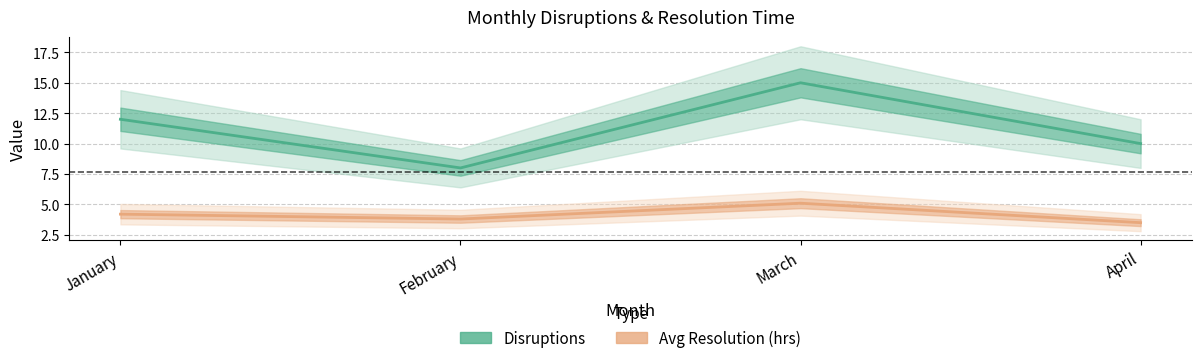

Which has a higher value, February or April?

April